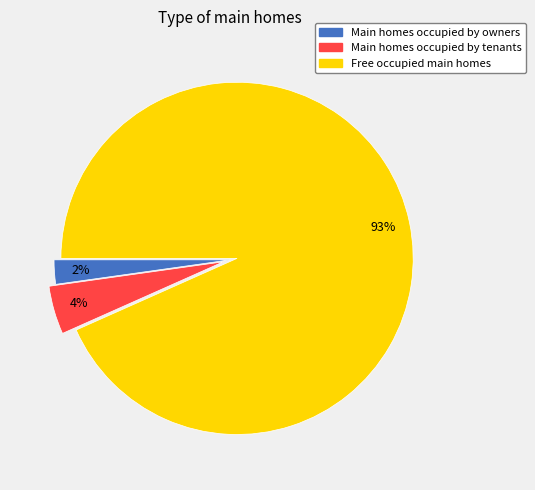

Which category has the biggest portion of the pie?

Free occupied main homes